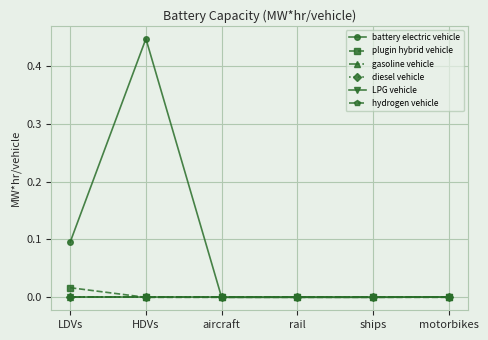

True or false: battery electric vehicle has a value of 0.0 at LDVs.

False